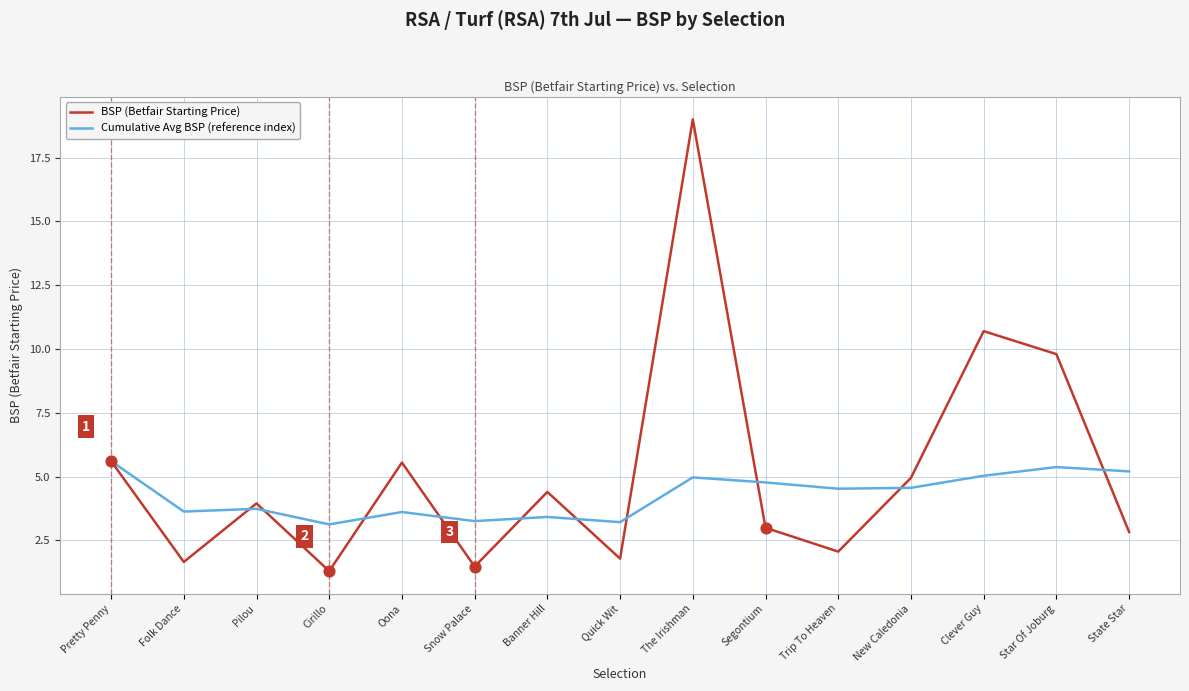

What is the total value across all series at Quick Wit?

5.0